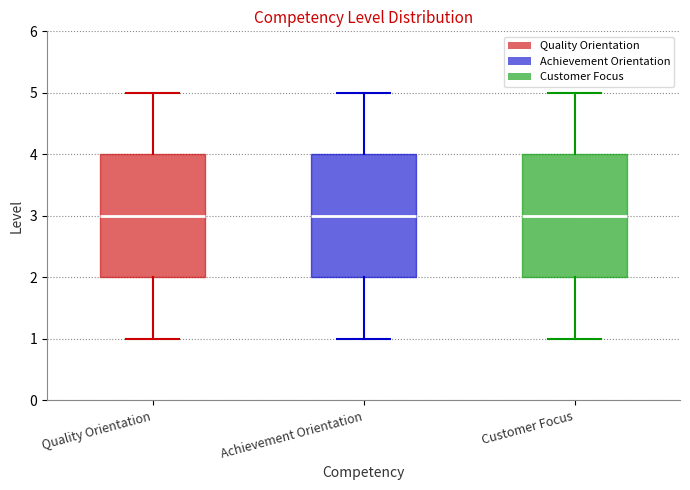

Where does the lower whisker of the box for Achievement Orientation end on the y-axis? The values are not printed on the chart, so give them approximately, as read against the axis.

1